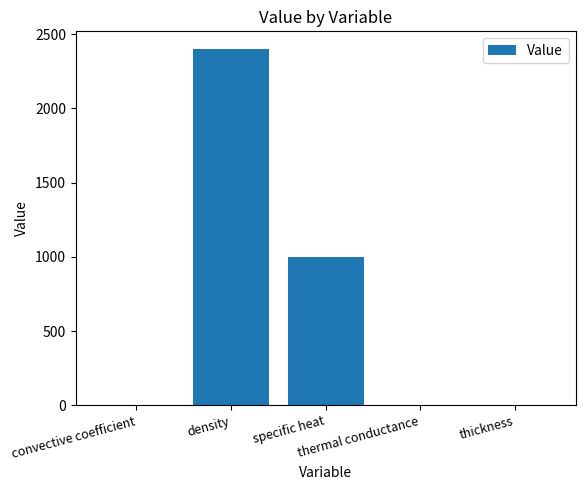

What is the maximum value shown in the chart?

2400.0